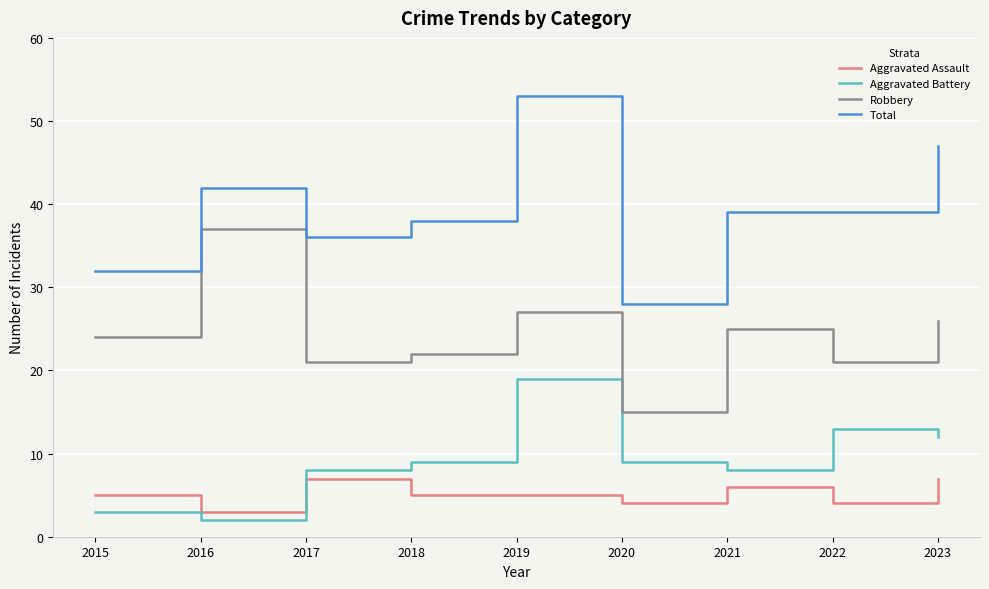

Rank the series by their maximum value, from highest to lowest.

Total, Robbery, Aggravated Battery, Aggravated Assault